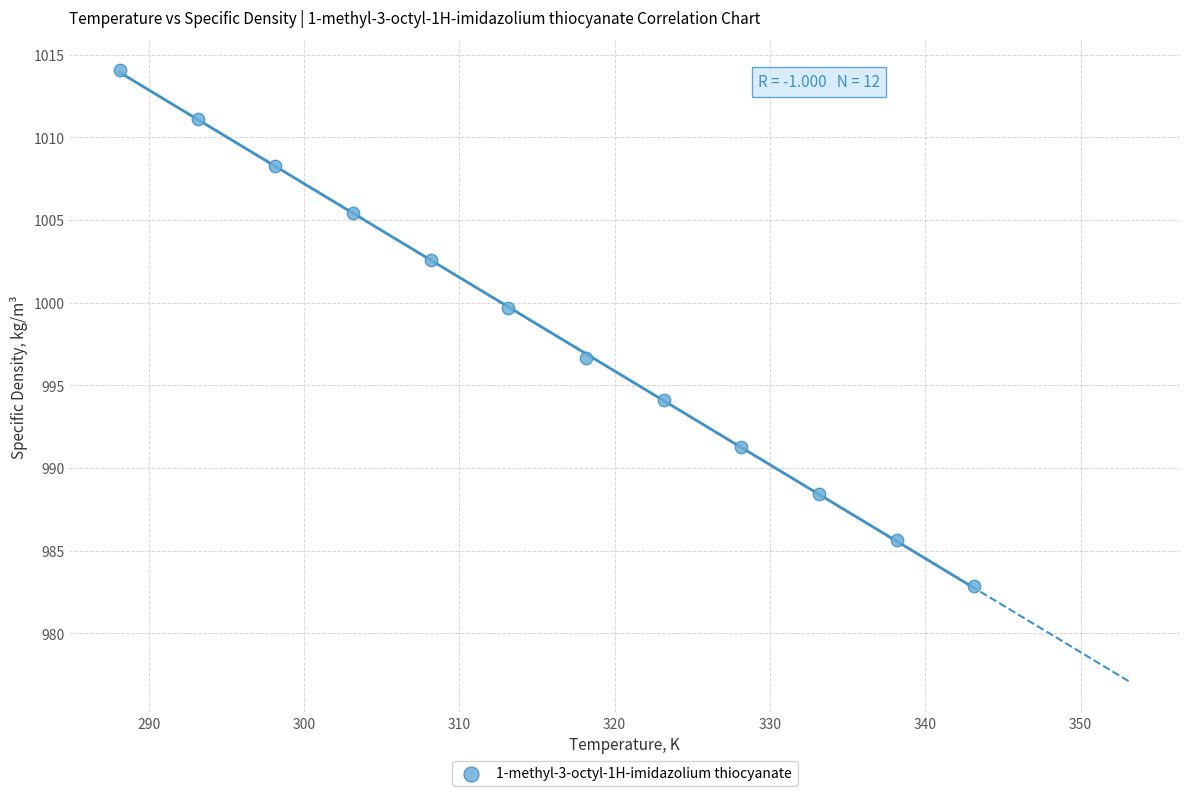

What is the average Y value?

998.3